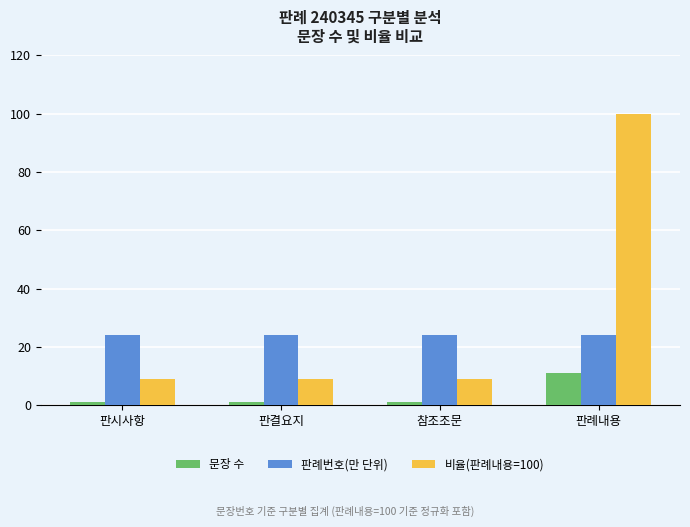

How many groups of bars are there?

4